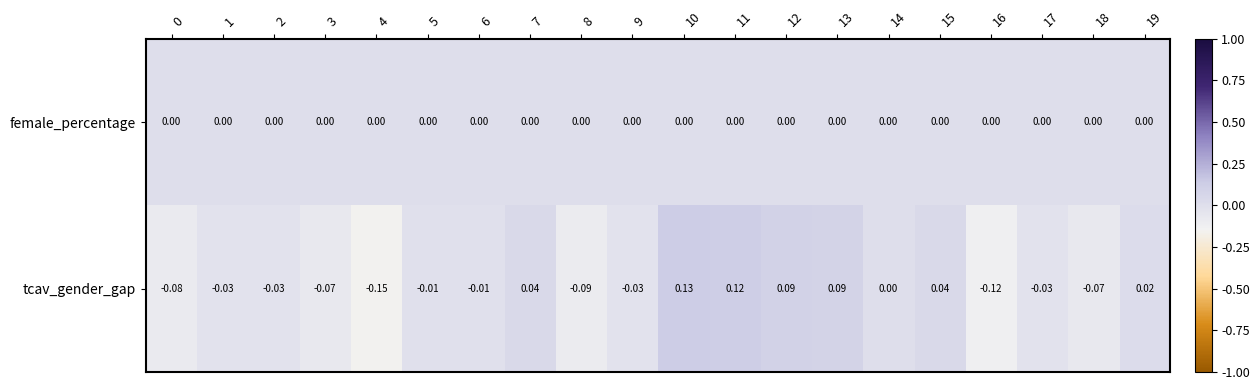

At which category is the sum across all series the highest?

10